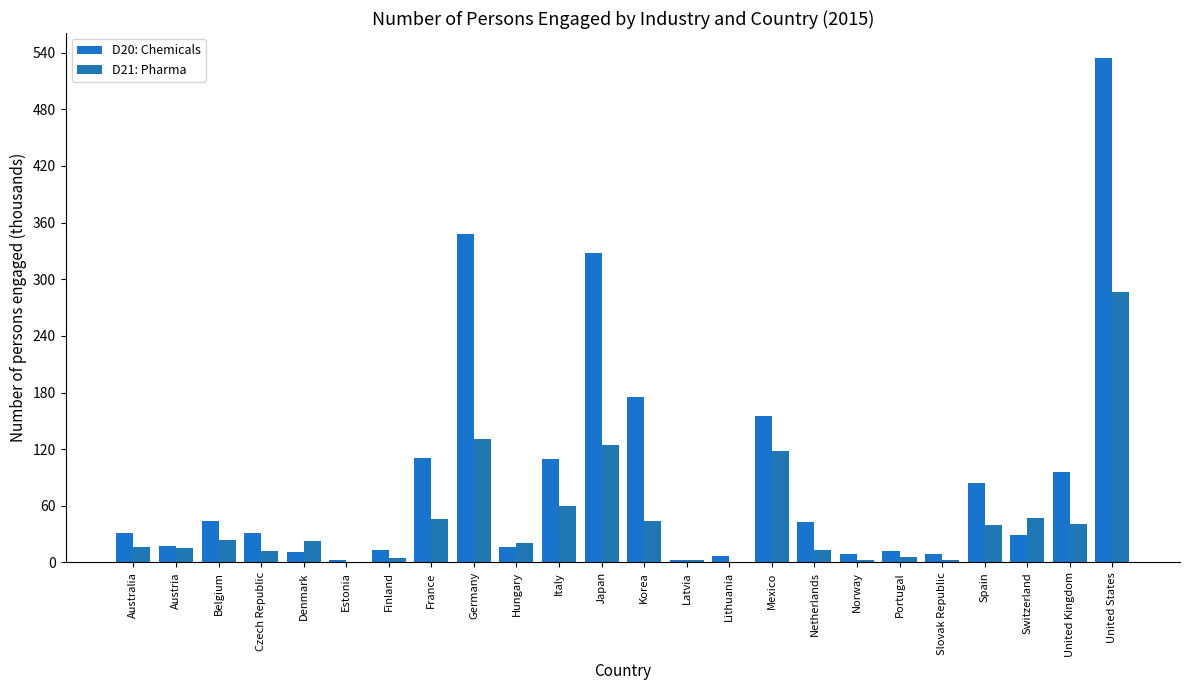

At how many categories does at least one series exceed 211?

3